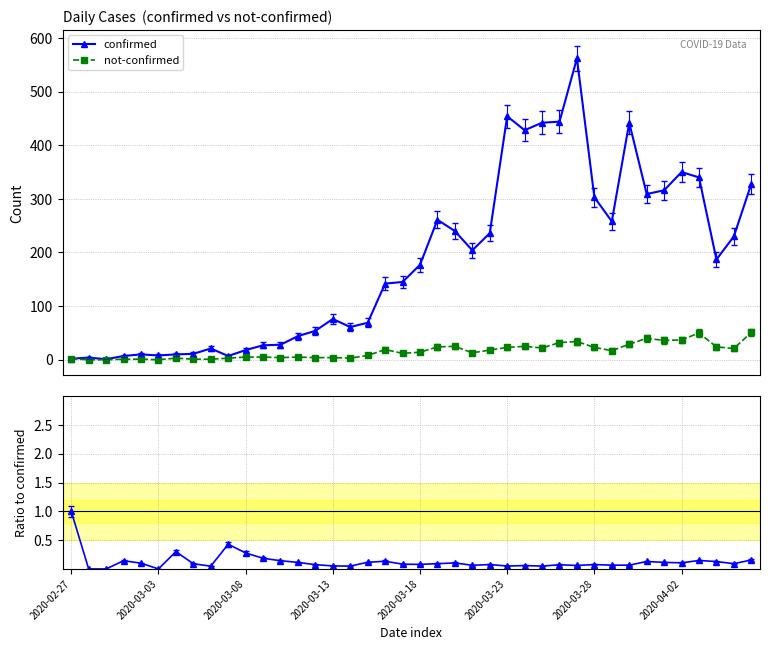

What is the highest value of the confirmed series?

562